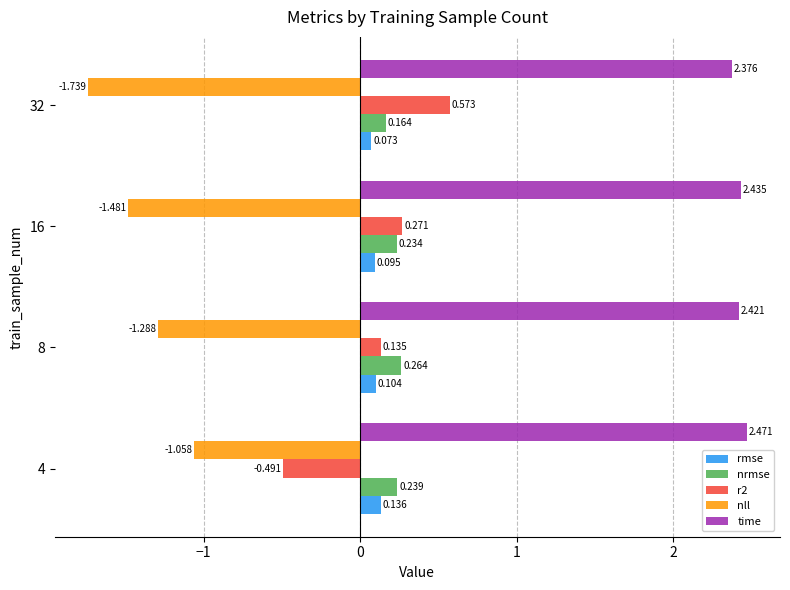

Which series changed the most between 8 and 32?

nll